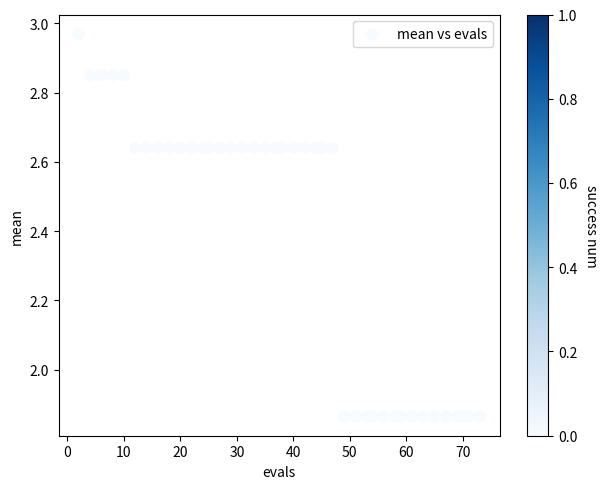

What is the range of X values (max minus min)?

71.0